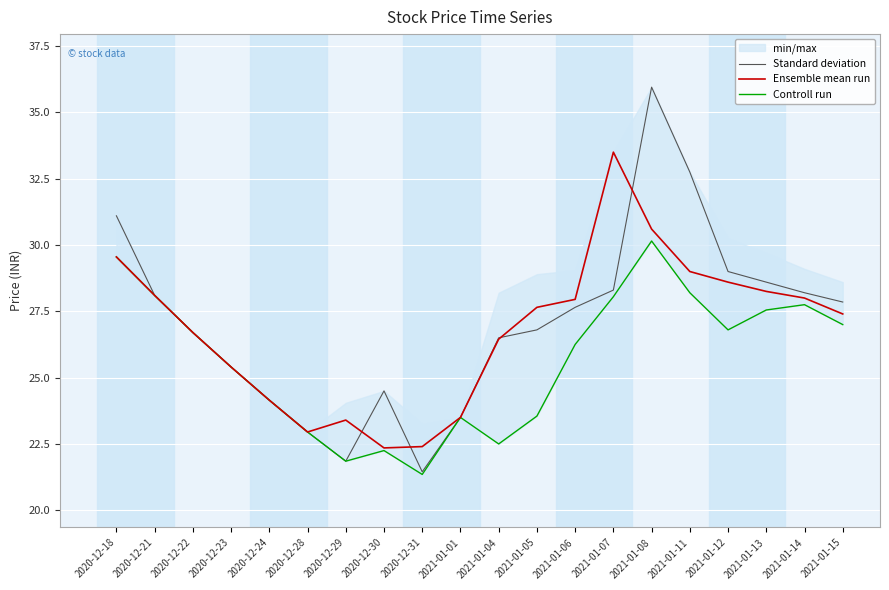

Reading left to right, extract all data points from this chart.

Standard deviation: 31.1	28.1	26.7	25.4	24.1	22.9	21.9	24.5	21.4	23.5	26.5	26.8	27.6	28.3	36.0	32.8	29.0	28.6	28.2	27.9
Ensemble mean run: 29.6	28.1	26.7	25.4	24.1	22.9	23.4	22.4	22.4	23.5	26.4	27.6	27.9	33.5	30.6	29.0	28.6	28.2	28.0	27.4
Controll run: 29.6	28.1	26.7	25.4	24.1	22.9	21.9	22.2	21.4	23.5	22.5	23.6	26.2	28.1	30.1	28.2	26.8	27.6	27.8	27.0